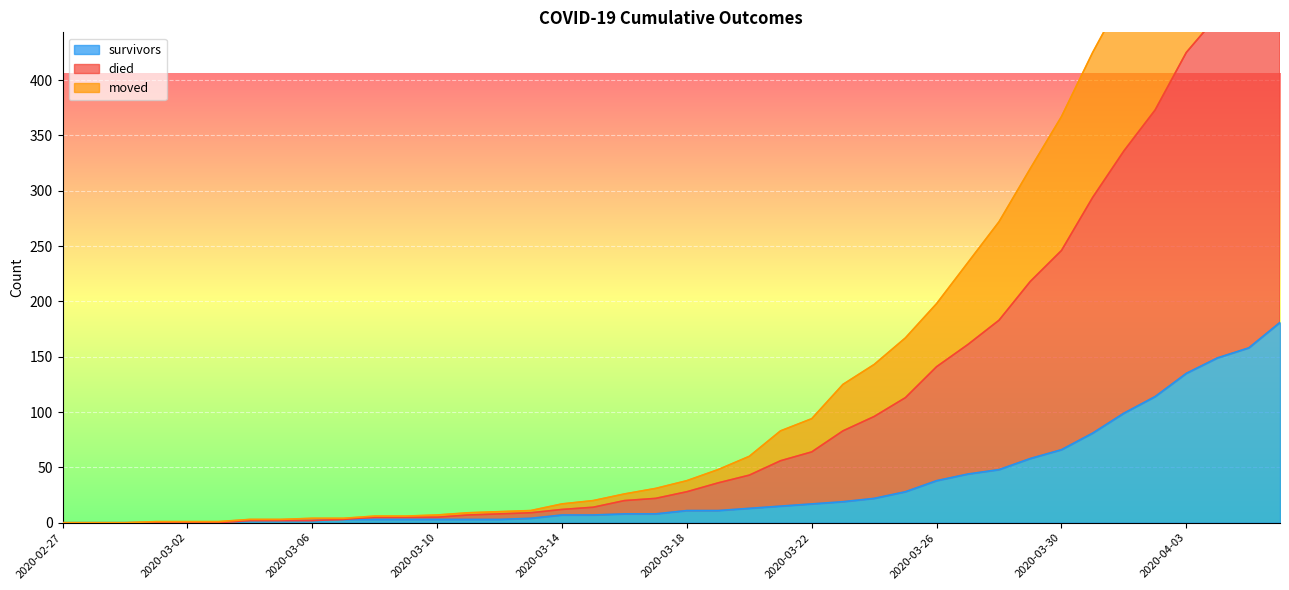

Rank the series at 2020-03-05 from lowest to highest value.

survivors, moved, died